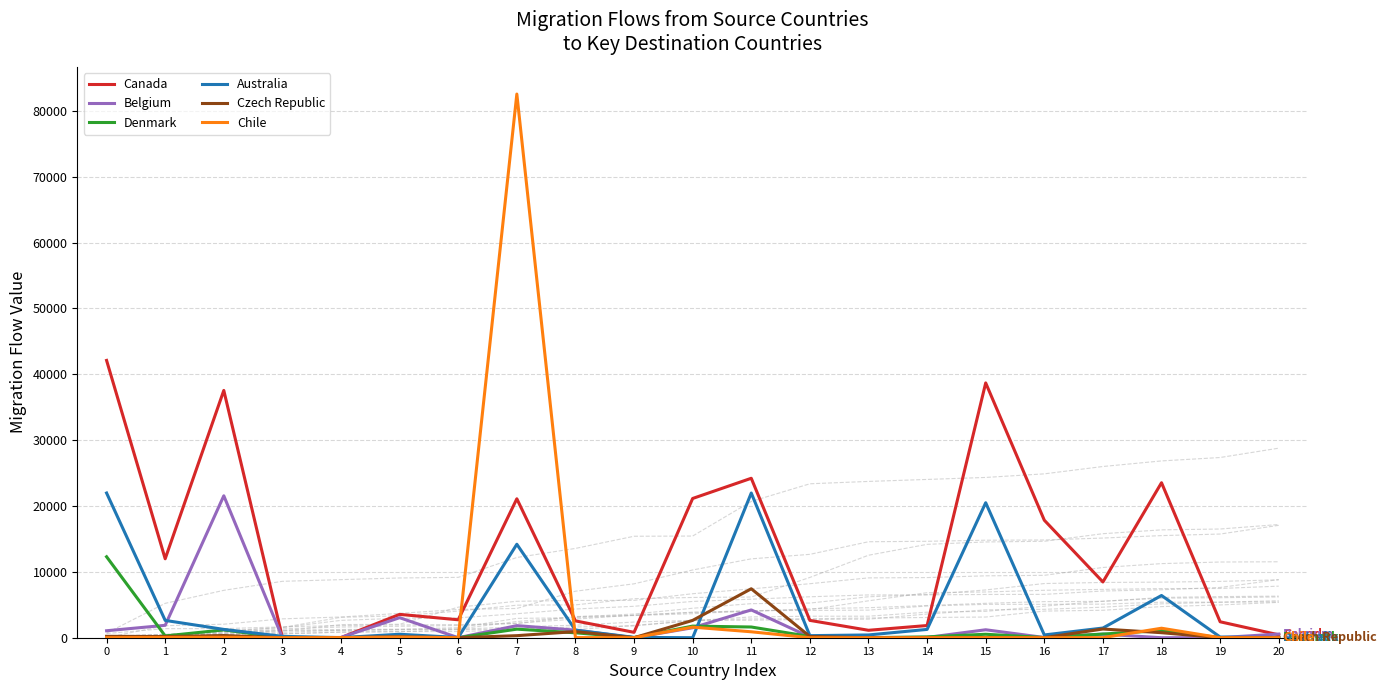

Rank the series by their maximum value, from highest to lowest.

Chile, Canada, Australia, Belgium, Denmark, Czech Republic